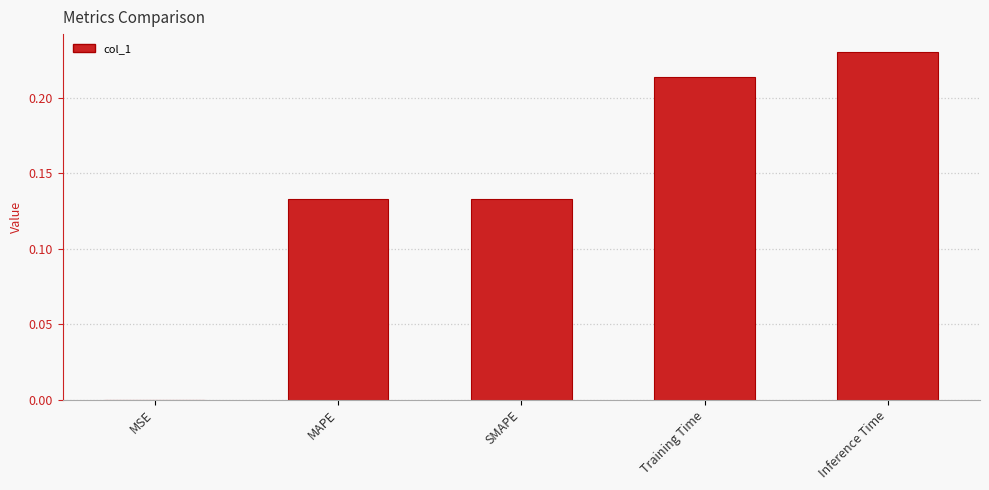

What is the change in value from SMAPE to Training Time?

+0.1